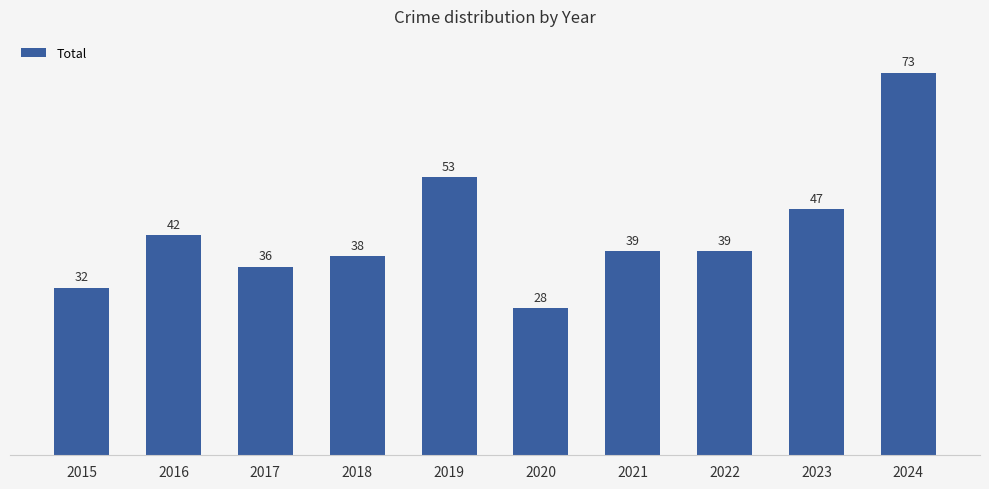

True or false: the data shows 36 at 2017.

True